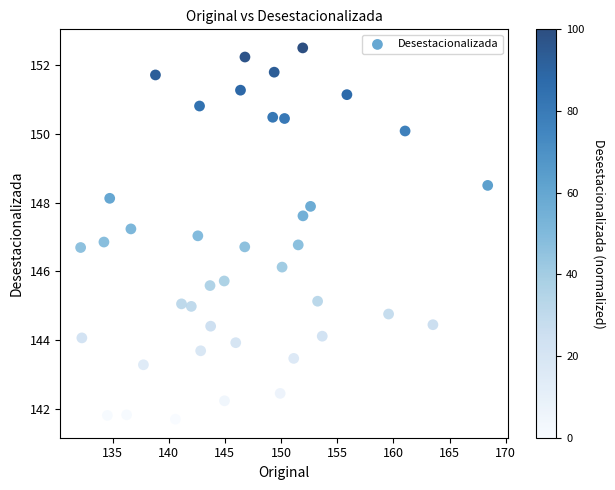

What is the range of X values (max minus min)?

36.2